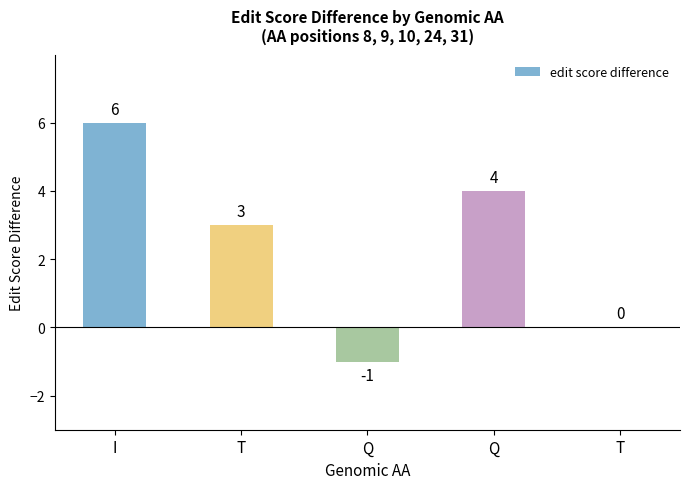

At which label is the value closest to 2?

T